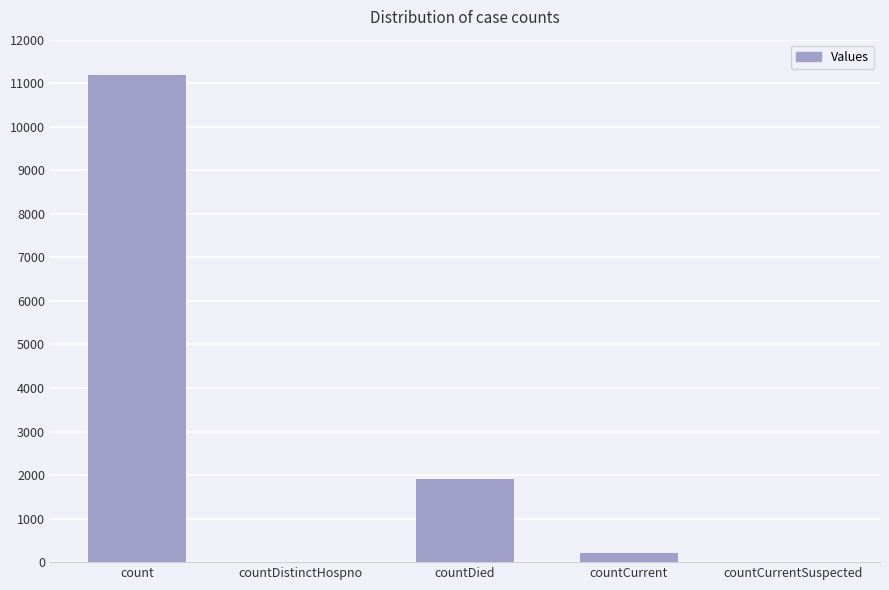

What is the change in value from count to countDistinctHospno?

-11190